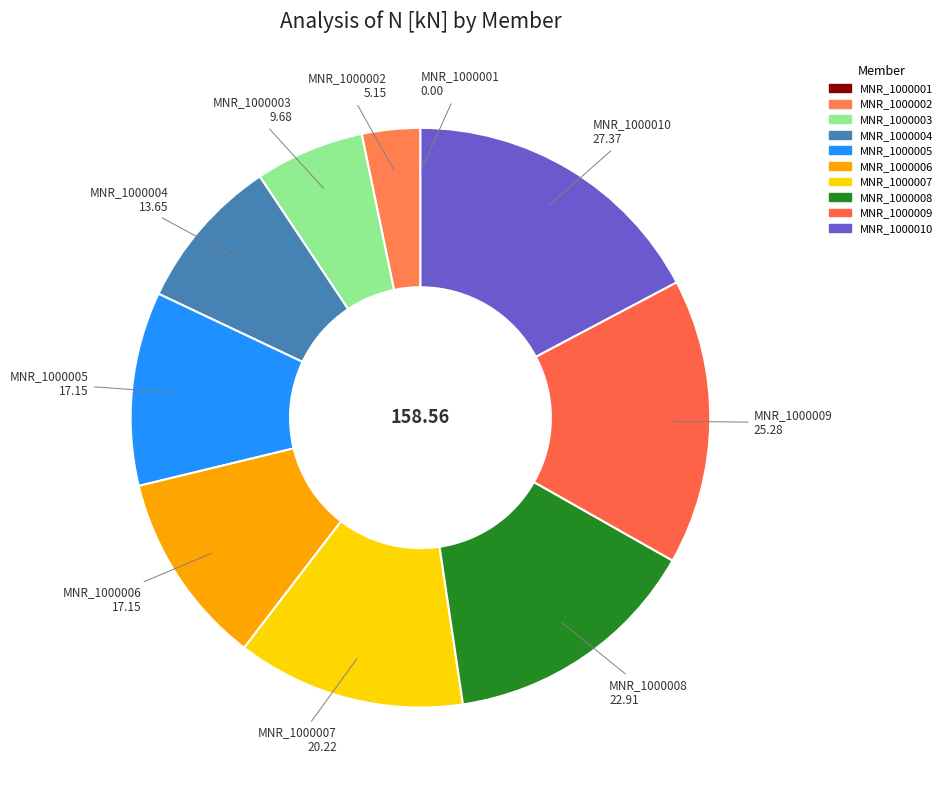

How many slices are in this pie chart?

10